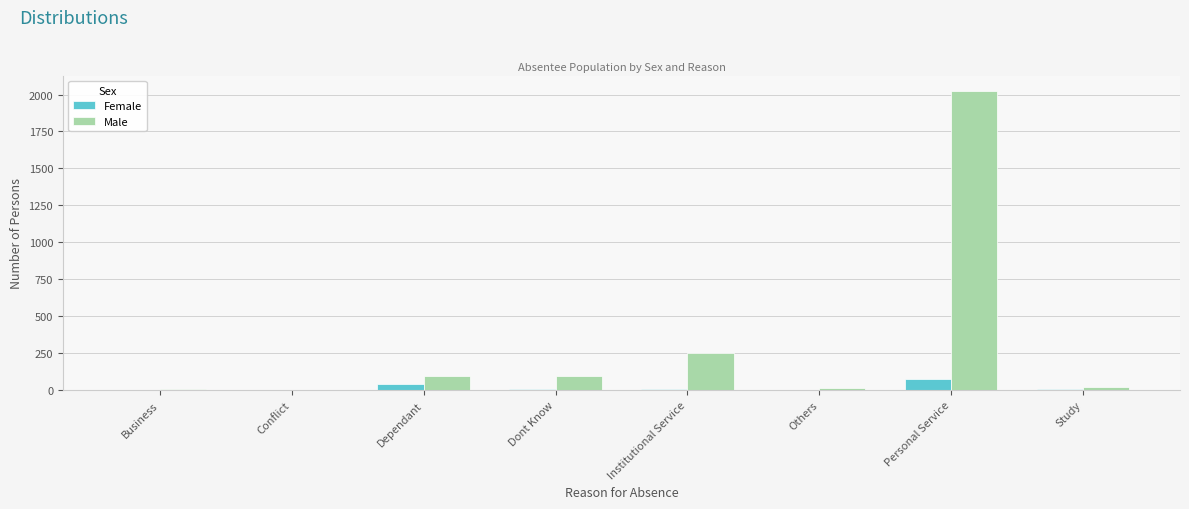

True or false: Female has a value of 0 at Conflict.

True